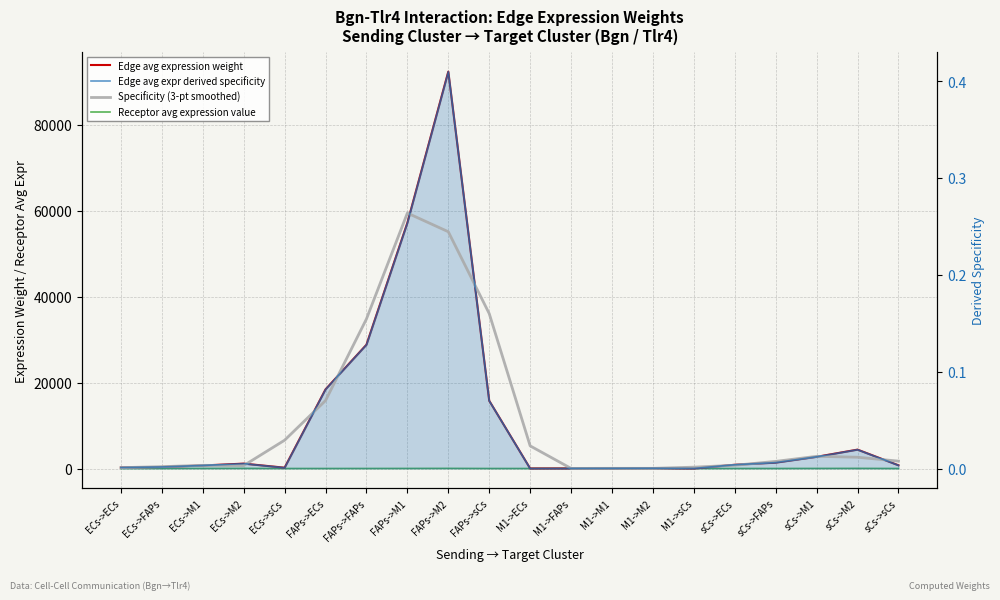

List the labels in order of Edge avg expression weight value, largest first.

FAPs->M2, FAPs->M1, FAPs->FAPs, FAPs->ECs, FAPs->sCs, sCs->M2, sCs->M1, sCs->FAPs, ECs->M2, sCs->ECs, sCs->sCs, ECs->M1, ECs->FAPs, ECs->ECs, ECs->sCs, M1->M2, M1->M1, M1->FAPs, M1->ECs, M1->sCs